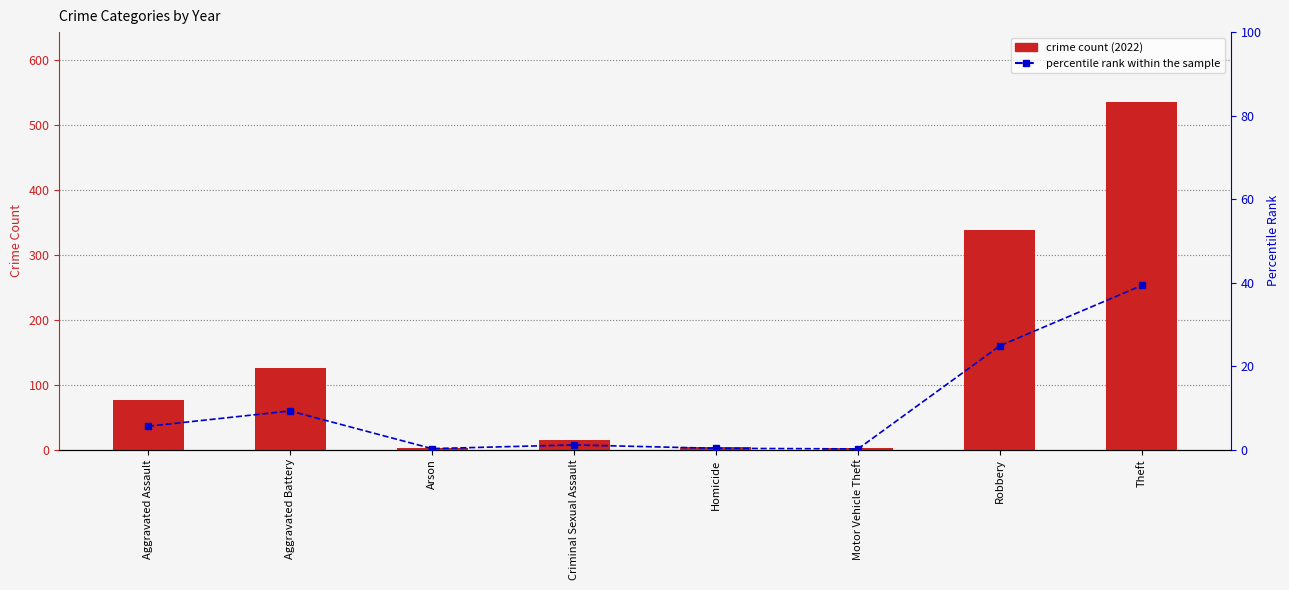

Which series has the largest range (max minus min)?

crime count (2022)